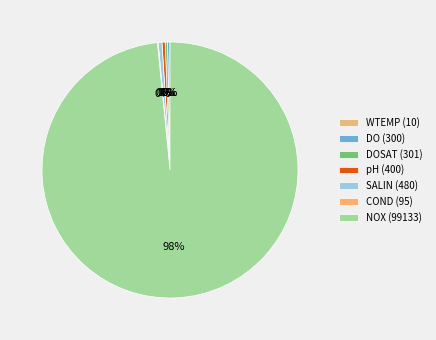

Rank the categories by value from highest to lowest.

NOX (99133), SALIN (480), pH (400), DOSAT (301), DO (300), COND (95), WTEMP (10)